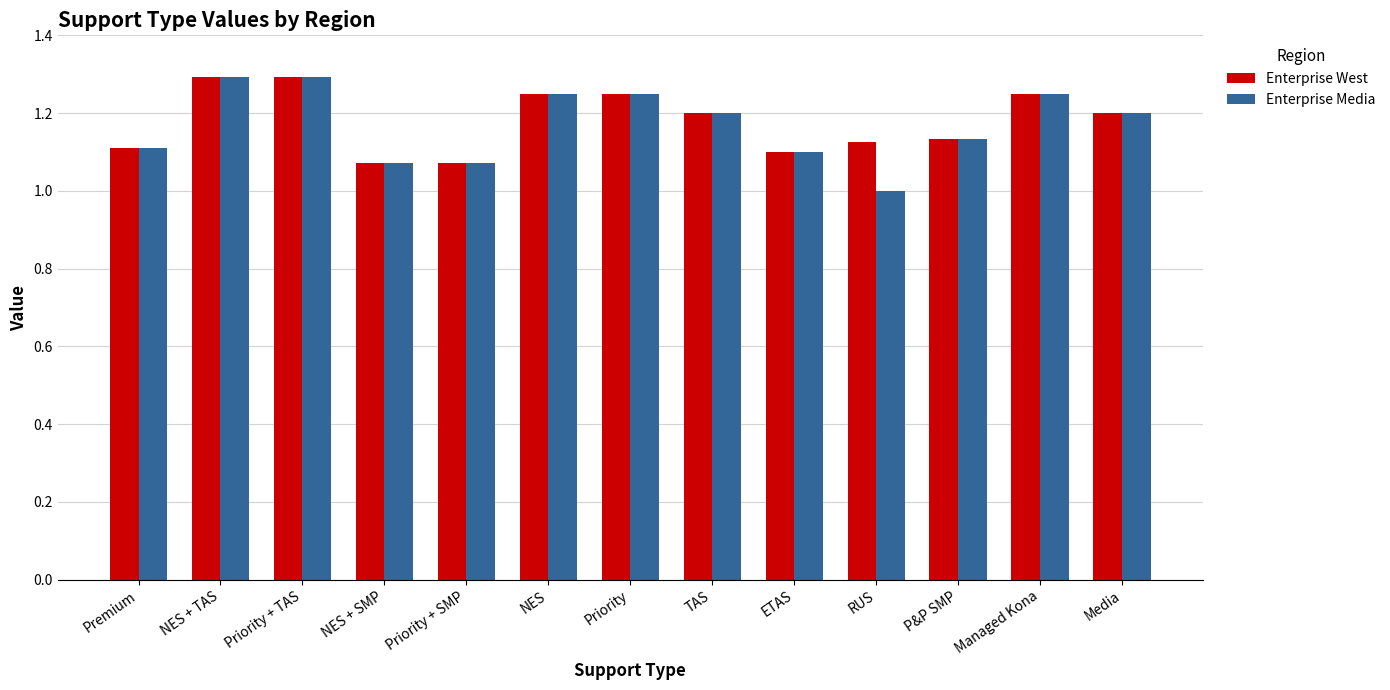

What is the highest value of the Enterprise West series?

1.3